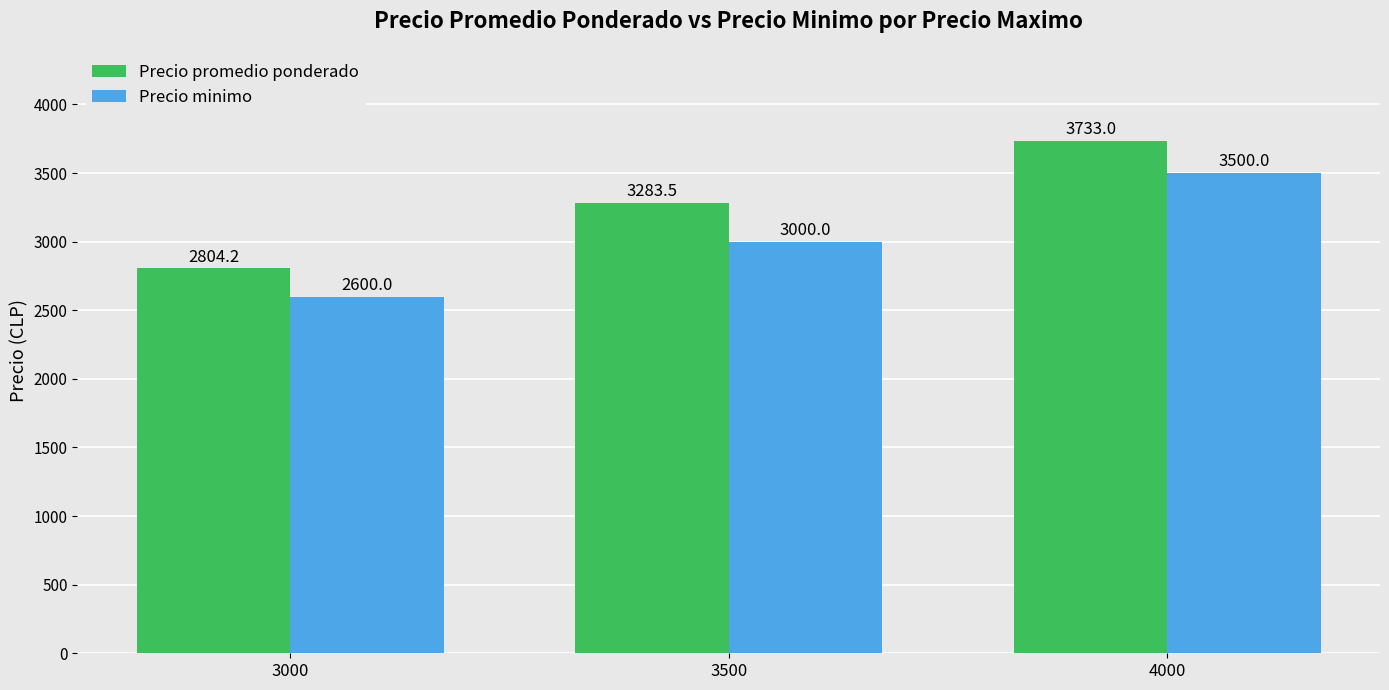

What are all the series names shown in the legend?

Precio promedio ponderado, Precio minimo